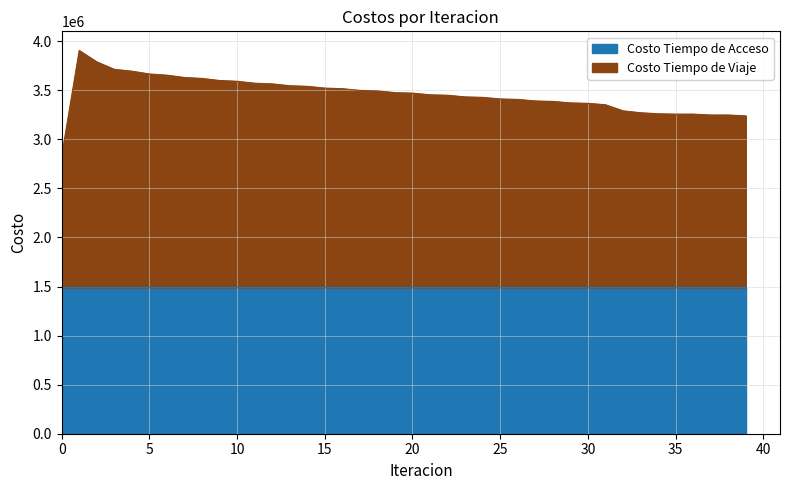

Reading left to right, transcribe all the data shown in this chart.

0=2829040.6	1=3904735.7	2=3788953.9	3=3712740.4	4=3694033.2	5=3665513.3	6=3653225.9	7=3629585.2	8=3620163.5	9=3598947.8	10=3591127.7	11=3571382.7	12=3564547.4	13=3545750.5	14=3539563.8	15=3521410.4	16=3515697.9	17=3498107.4	18=3492729.8	19=3475549.9	20=3470407.4	21=3453510.1	22=3448566.8	23=3431990.7	24=3427212.1	25=3410952.5	26=3406322.0	27=3390408.5	28=3386011.5	29=3370692.2	30=3366499.9	31=3351839.6	32=3289516.5	33=3270523.6	34=3259938.1	35=3256377.0	36=3256569.2	37=3247414.5	38=3247542.8	39=3238393.0